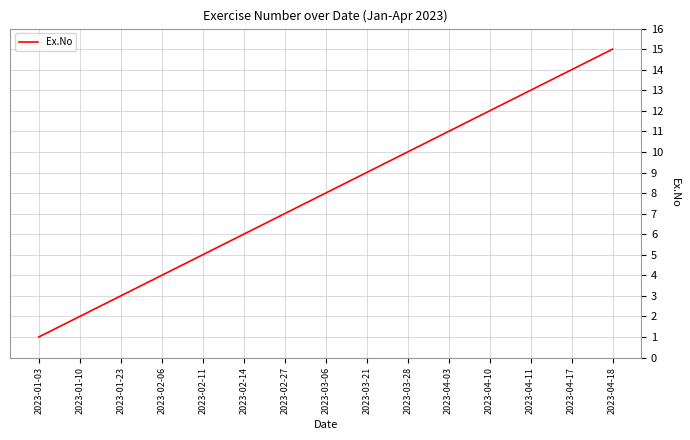

Rank the categories by value from lowest to highest.

2023-01-03, 2023-01-10, 2023-01-23, 2023-02-06, 2023-02-11, 2023-02-14, 2023-02-27, 2023-03-06, 2023-03-21, 2023-03-28, 2023-04-03, 2023-04-10, 2023-04-11, 2023-04-17, 2023-04-18